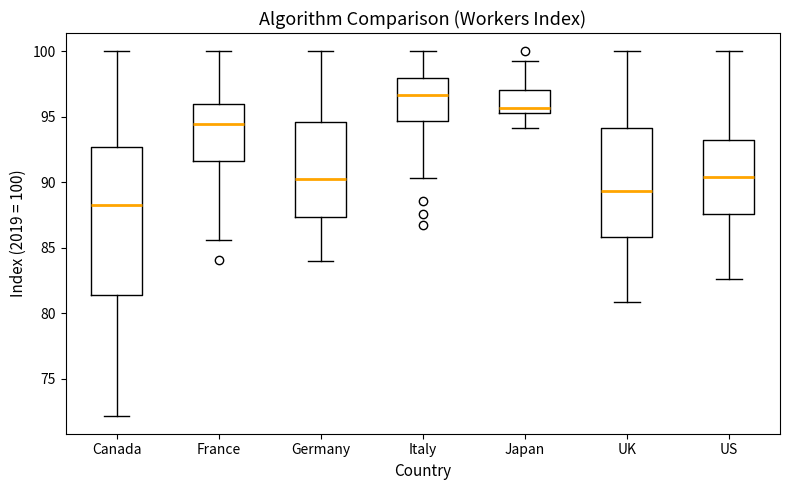

Which box is the tallest, from its lower edge to its upper edge?

Canada